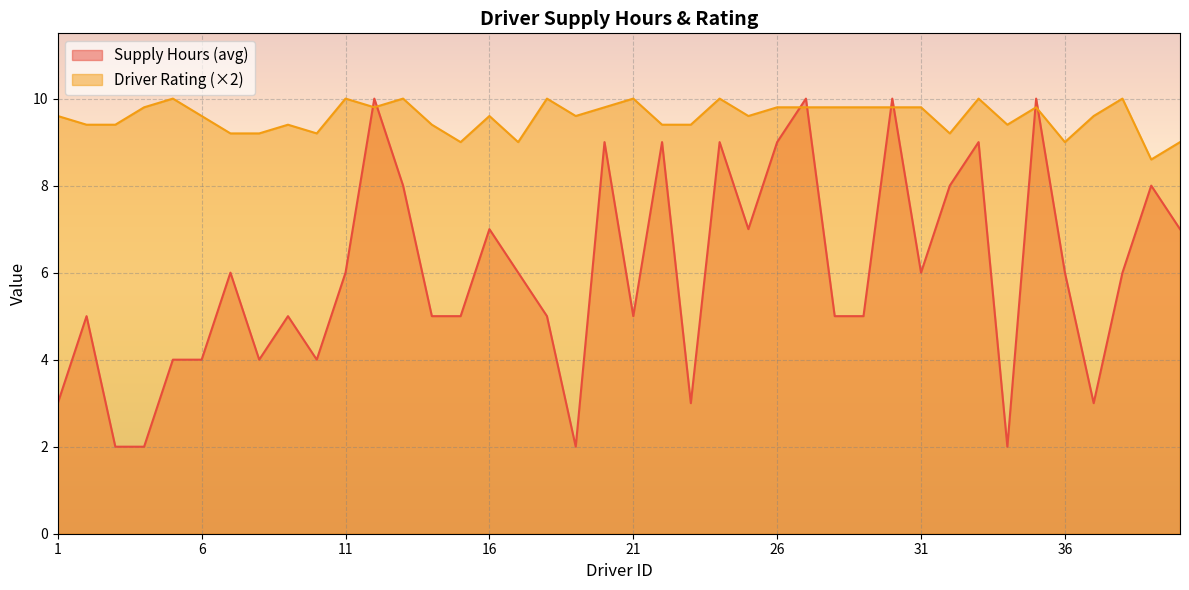

How many data points in Driver Rating are above 9?

35